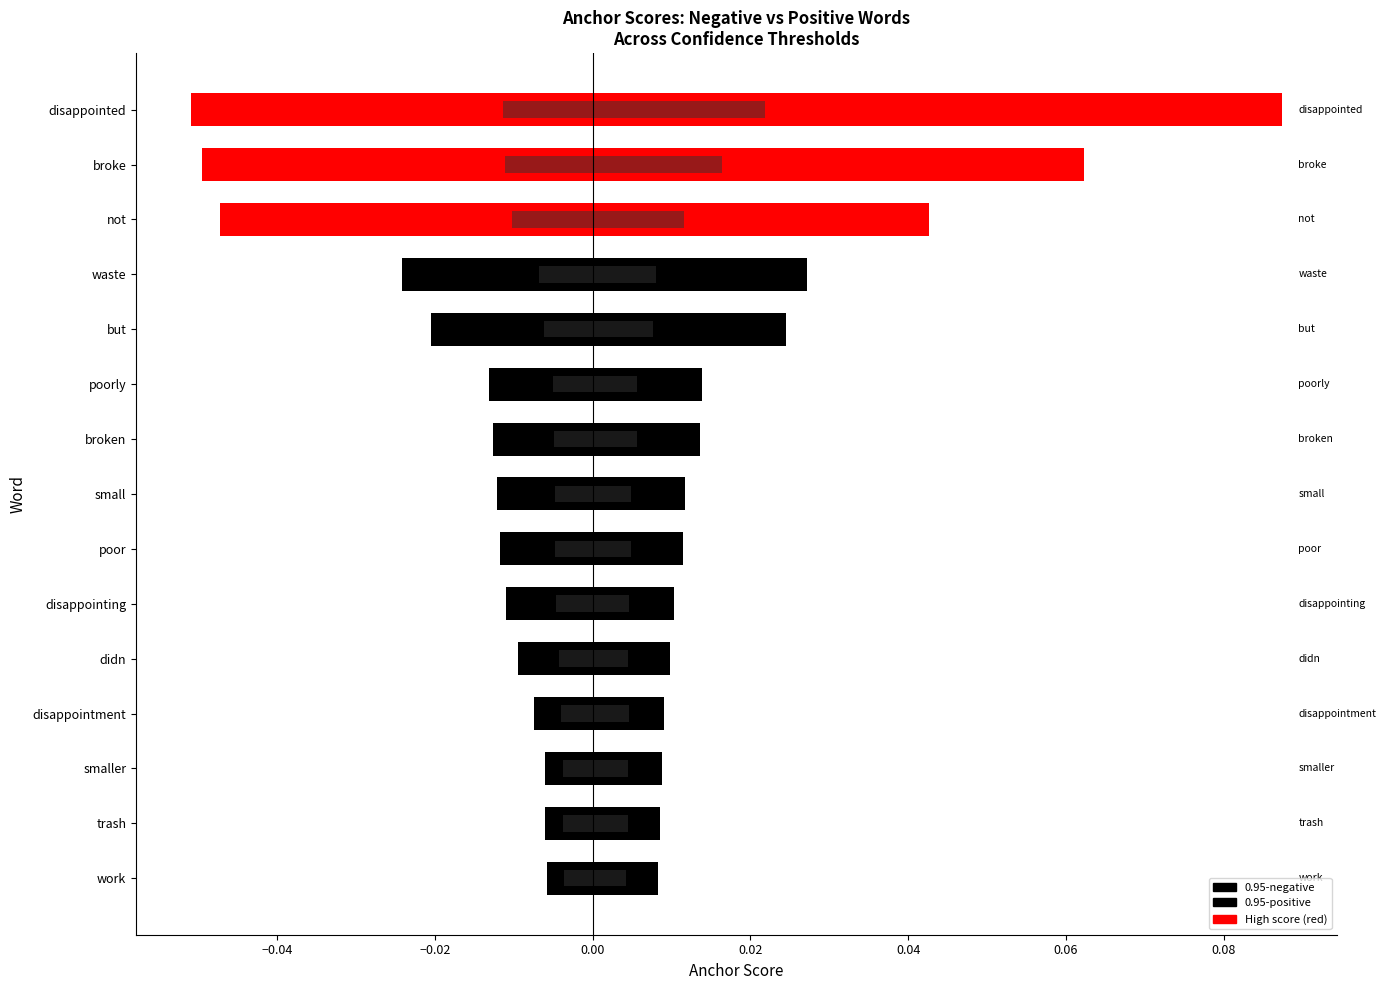

How many bars are there in total?

60